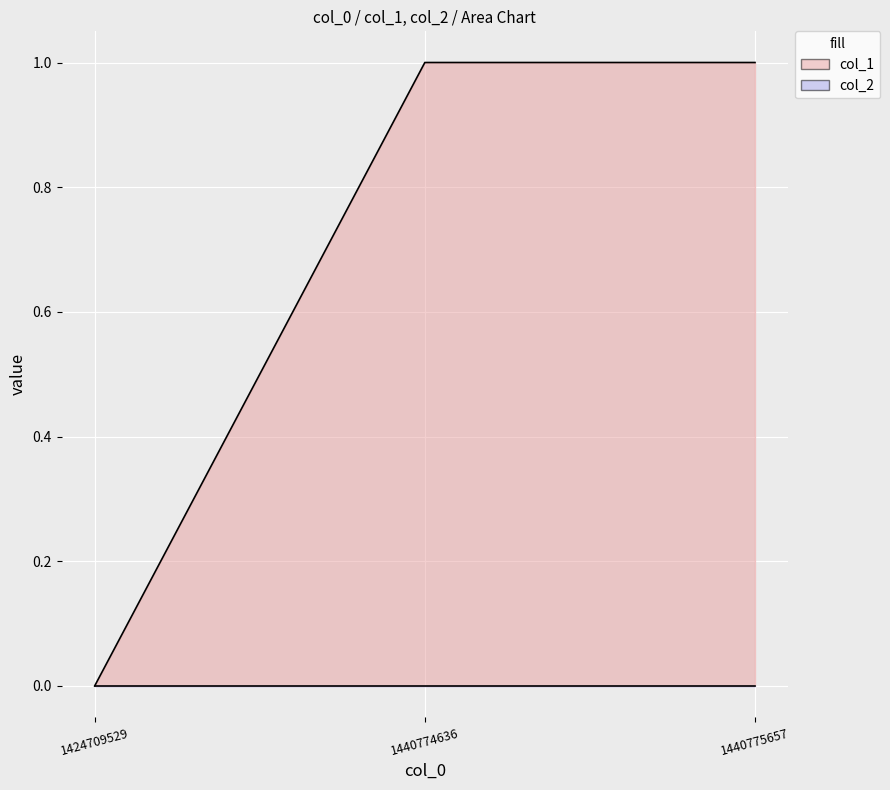

What is the maximum value shown in the chart?

1